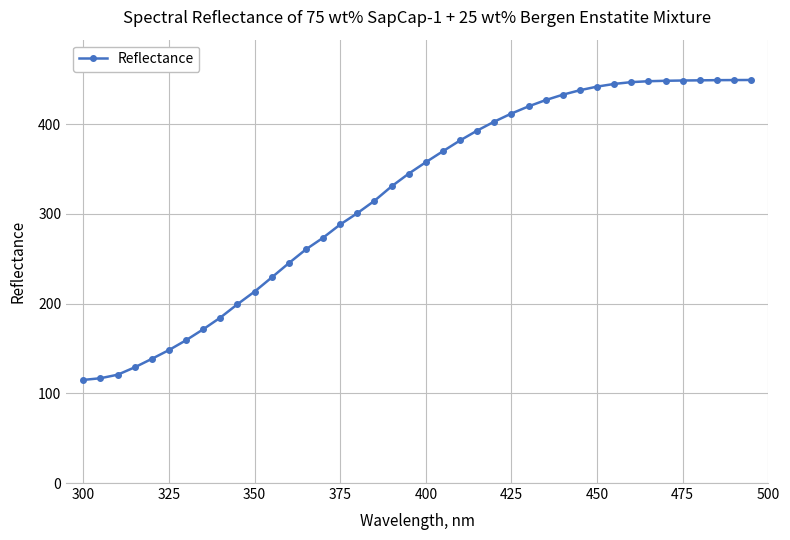

Does the chart display data point markers on the line(s)?

Yes